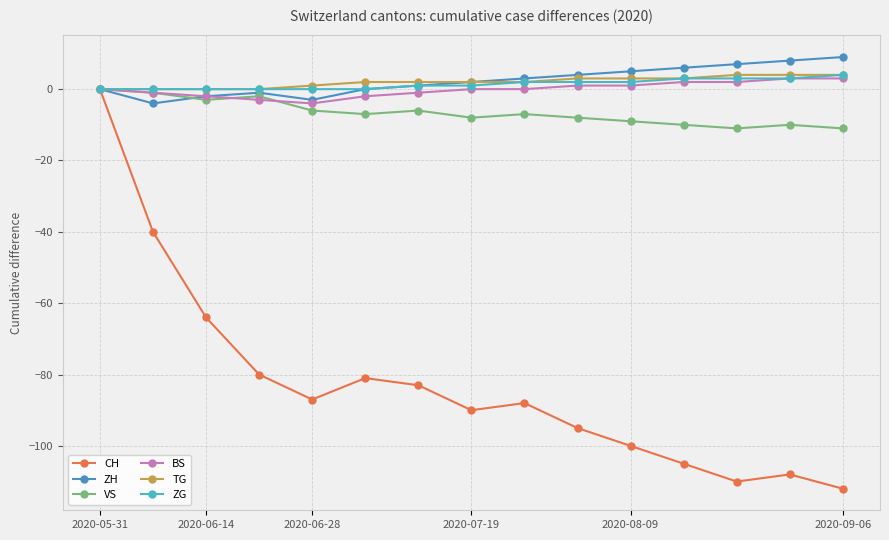

What is the lowest value of the BS series?

-4